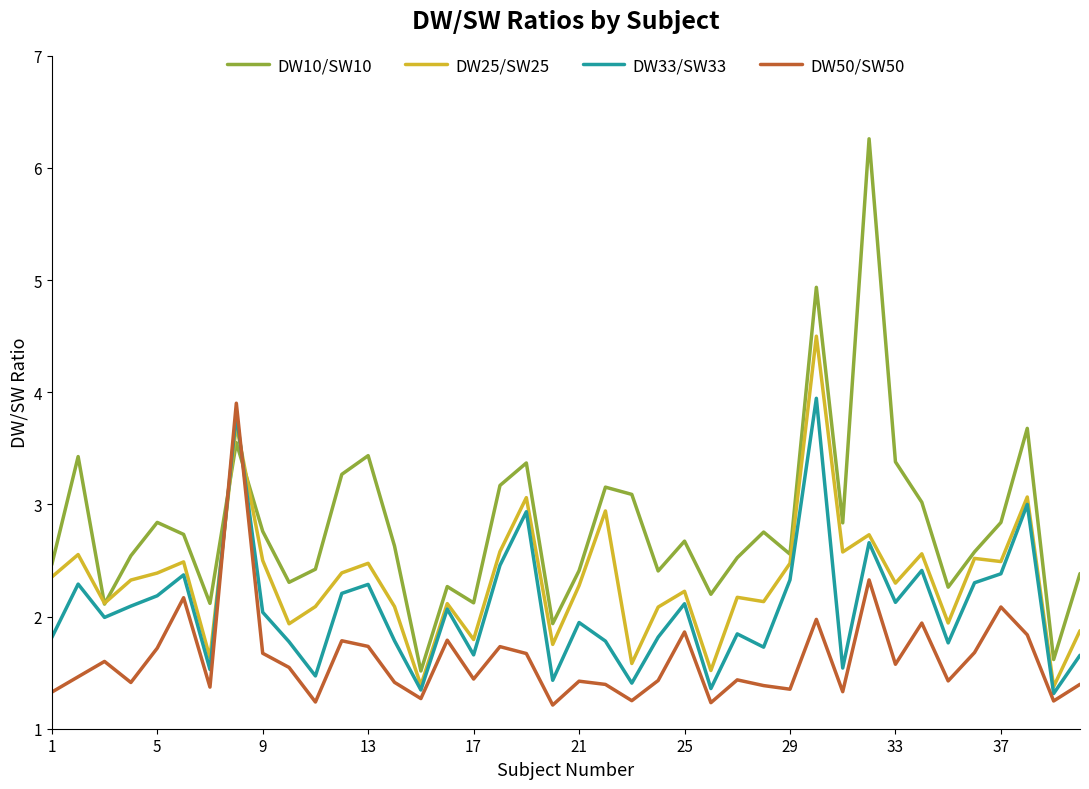

Which series has the largest total across all categories?

DW10/SW10